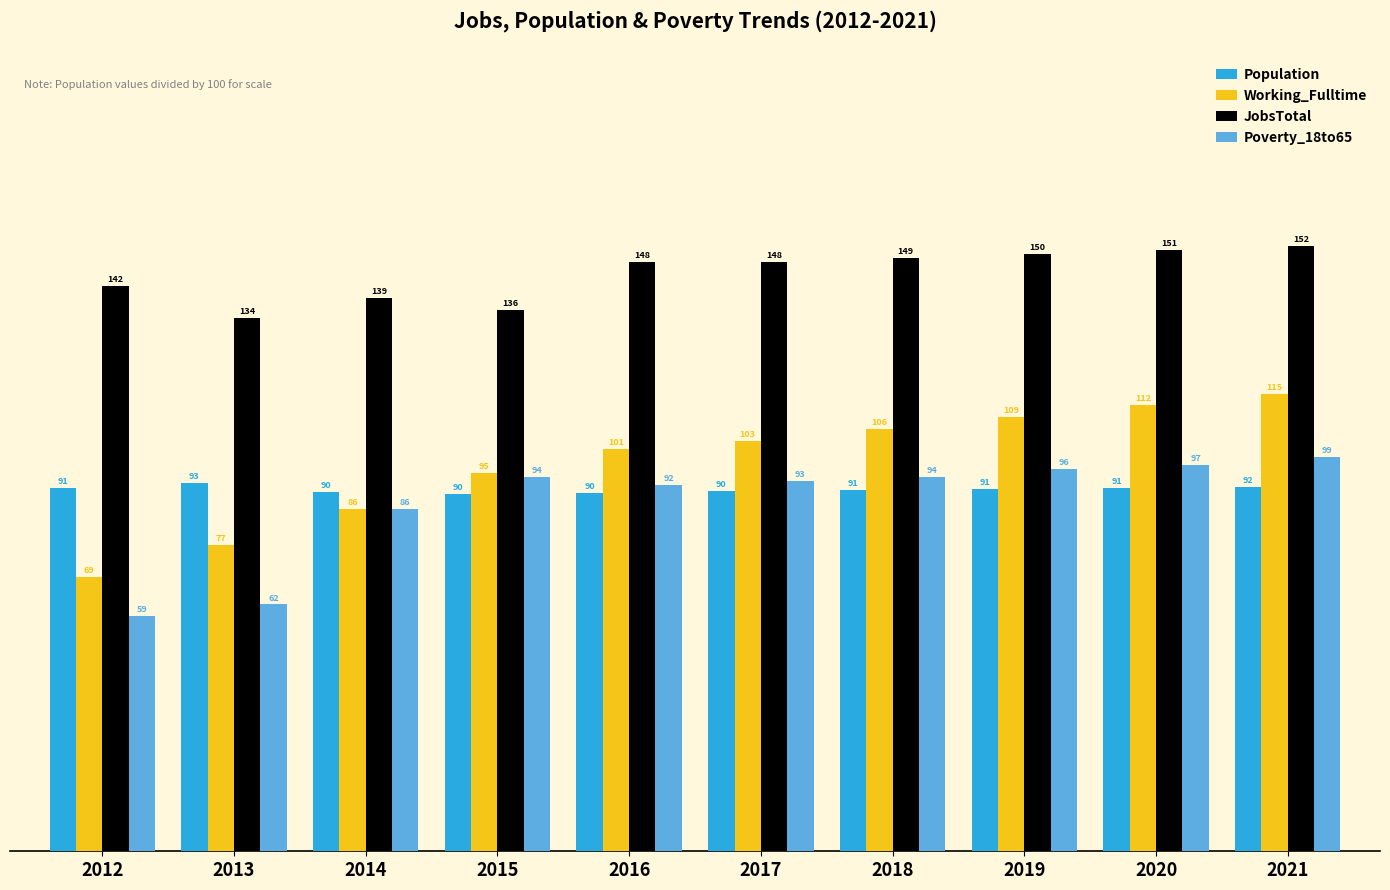

True or false: Population has a value of 90.5 at 2017.

True